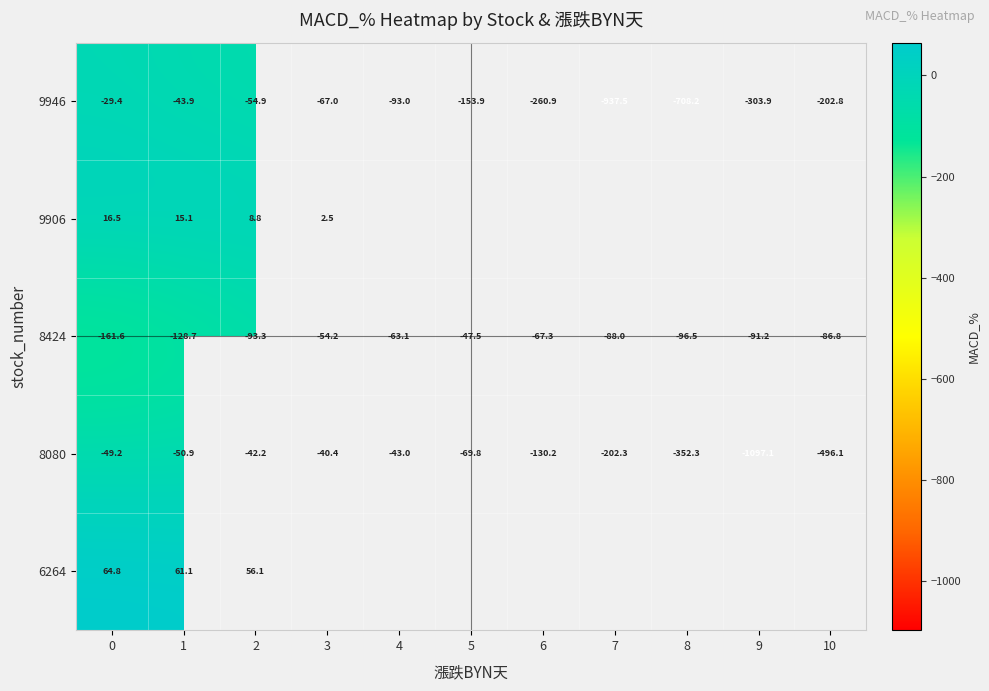

The value of 9946 at 9 is -303.9. True or false?

True